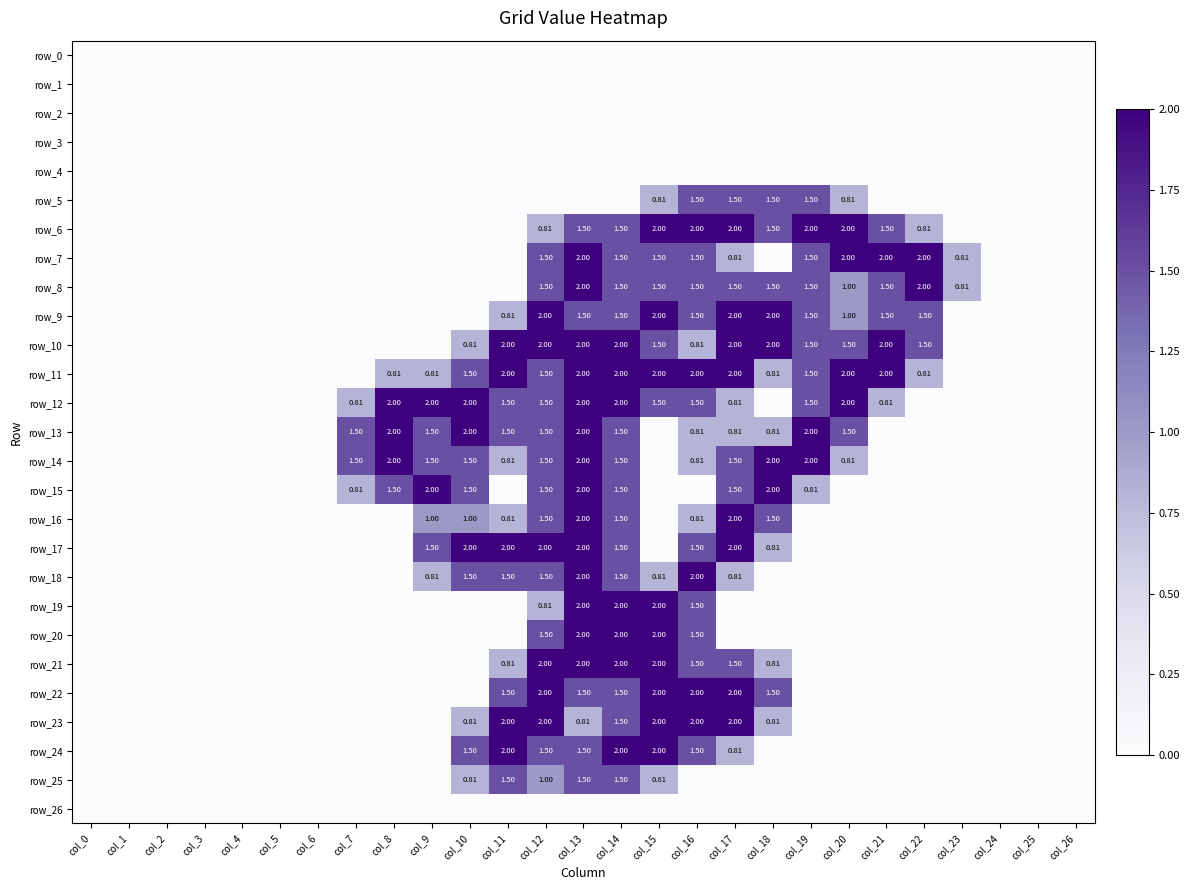

What is the total value across all series at col_11?

20.7